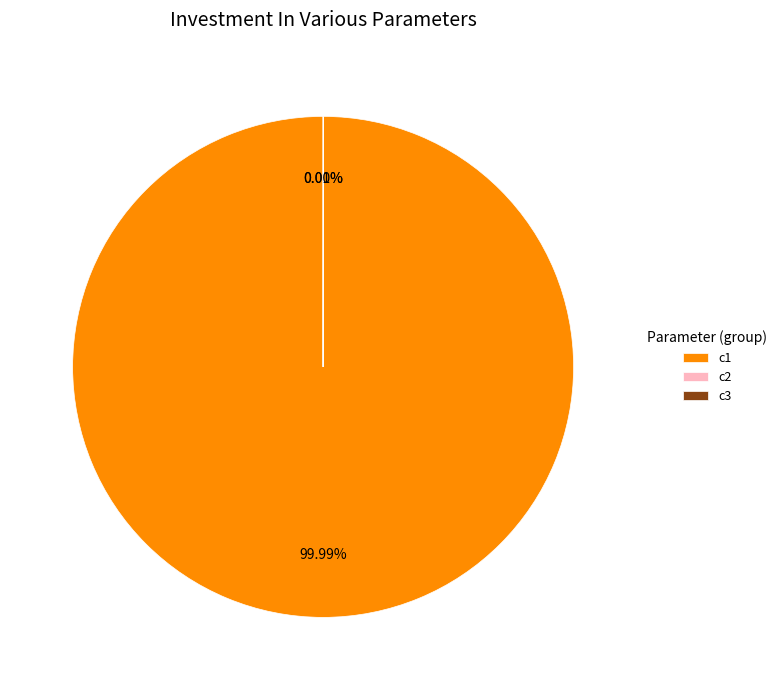

Count the number of slices in the pie.

3